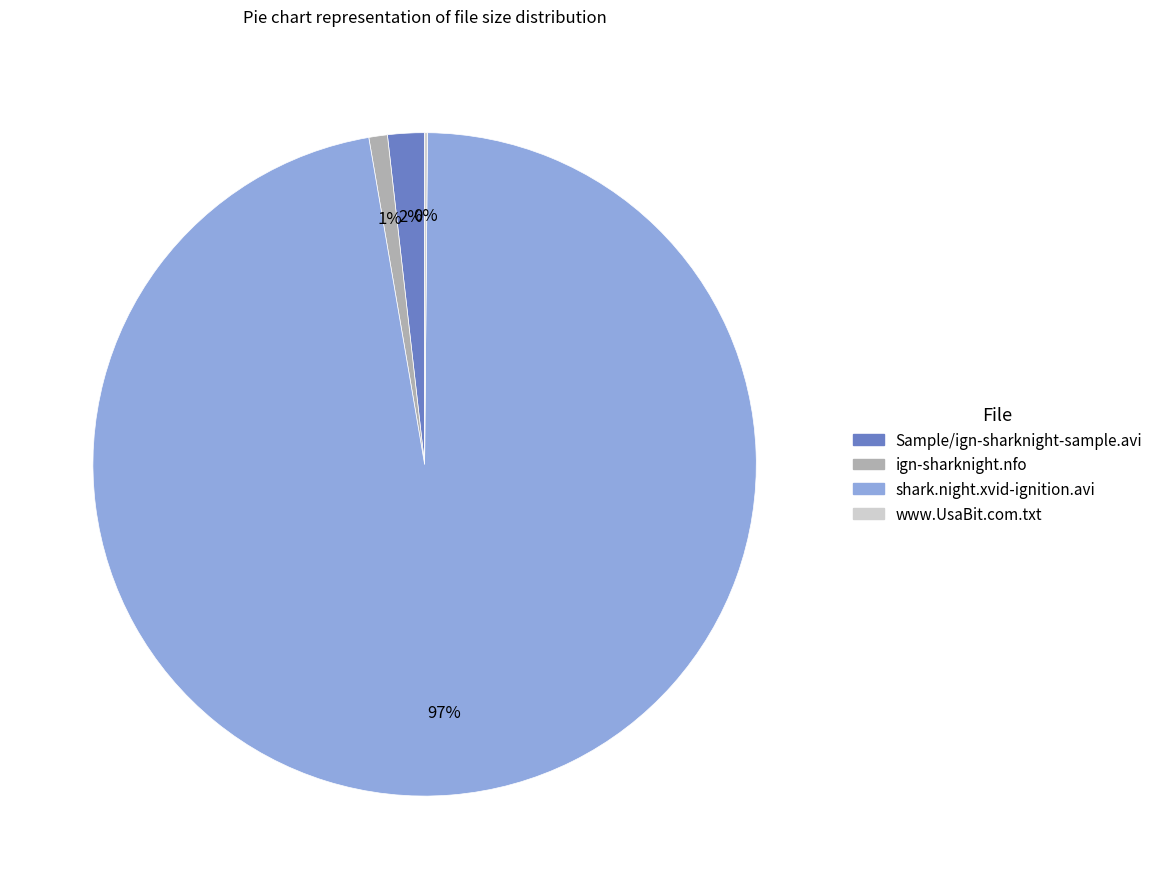

Does shark.night.xvid-ignition.avi account for over 50% of the chart?

Yes